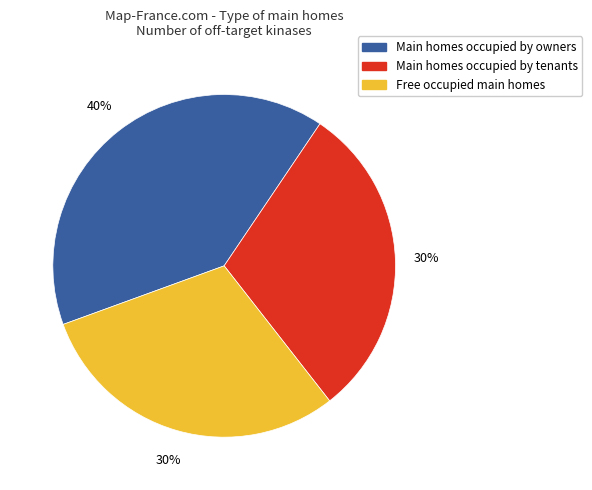

Does any single category account for the majority?

No